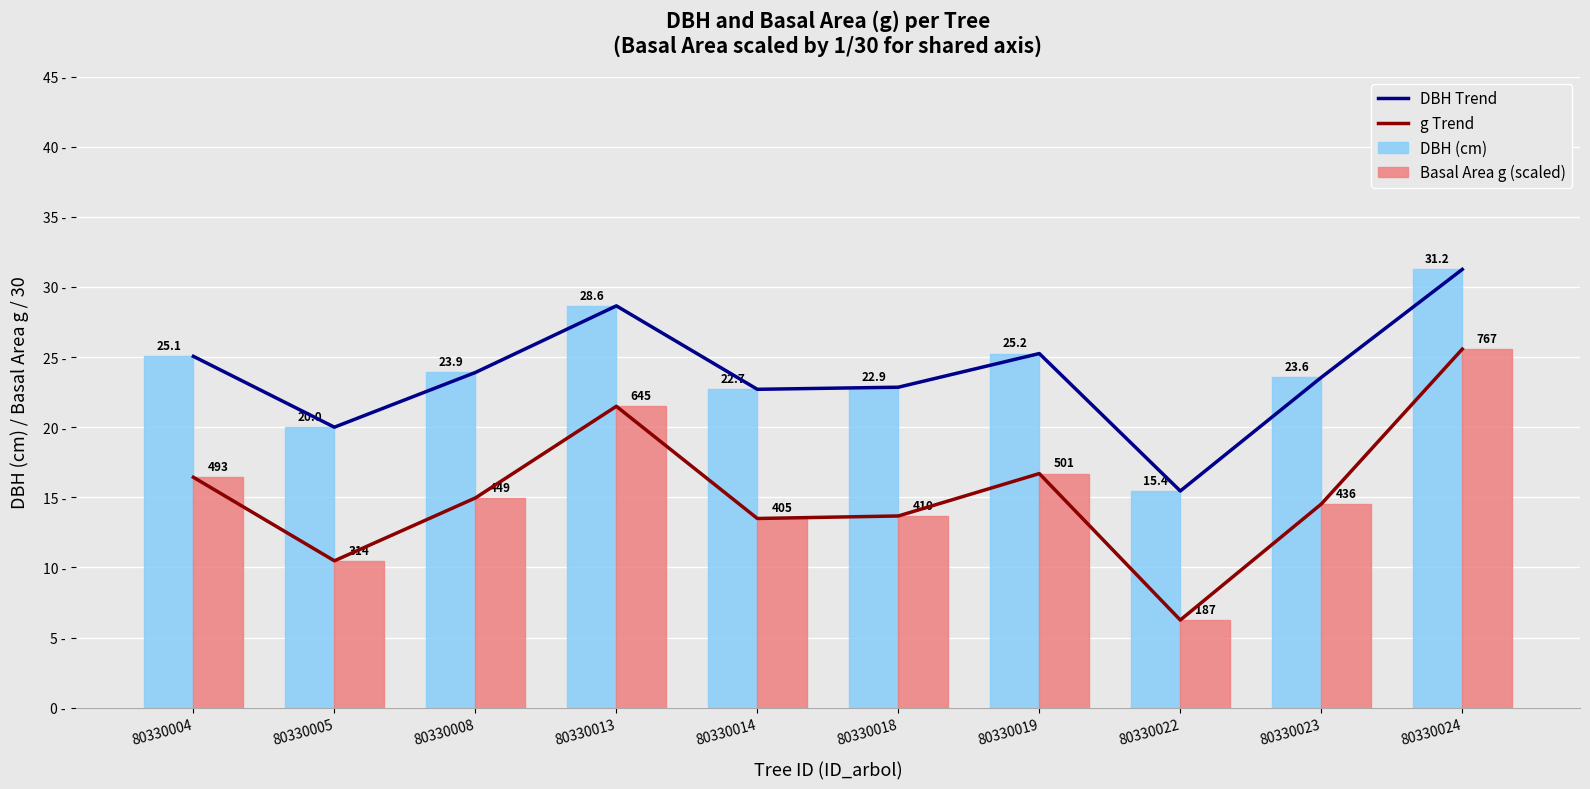

Reading left to right, extract all data points from this chart.

DBH Trend: 80330004=25.1	80330005=20.0	80330008=23.9	80330013=28.6	80330014=22.7	80330018=22.9	80330019=25.2	80330022=15.4	80330023=23.6	80330024=31.2
g Trend: 80330004=16.4	80330005=10.5	80330008=15.0	80330013=21.5	80330014=13.5	80330018=13.7	80330019=16.7	80330022=6.2	80330023=14.5	80330024=25.6
DBH (cm): 80330004=25.1	80330005=20.0	80330008=23.9	80330013=28.6	80330014=22.7	80330018=22.9	80330019=25.2	80330022=15.4	80330023=23.6	80330024=31.2
Basal Area g (scaled): 80330004=16.4	80330005=10.5	80330008=15.0	80330013=21.5	80330014=13.5	80330018=13.7	80330019=16.7	80330022=6.2	80330023=14.5	80330024=25.6